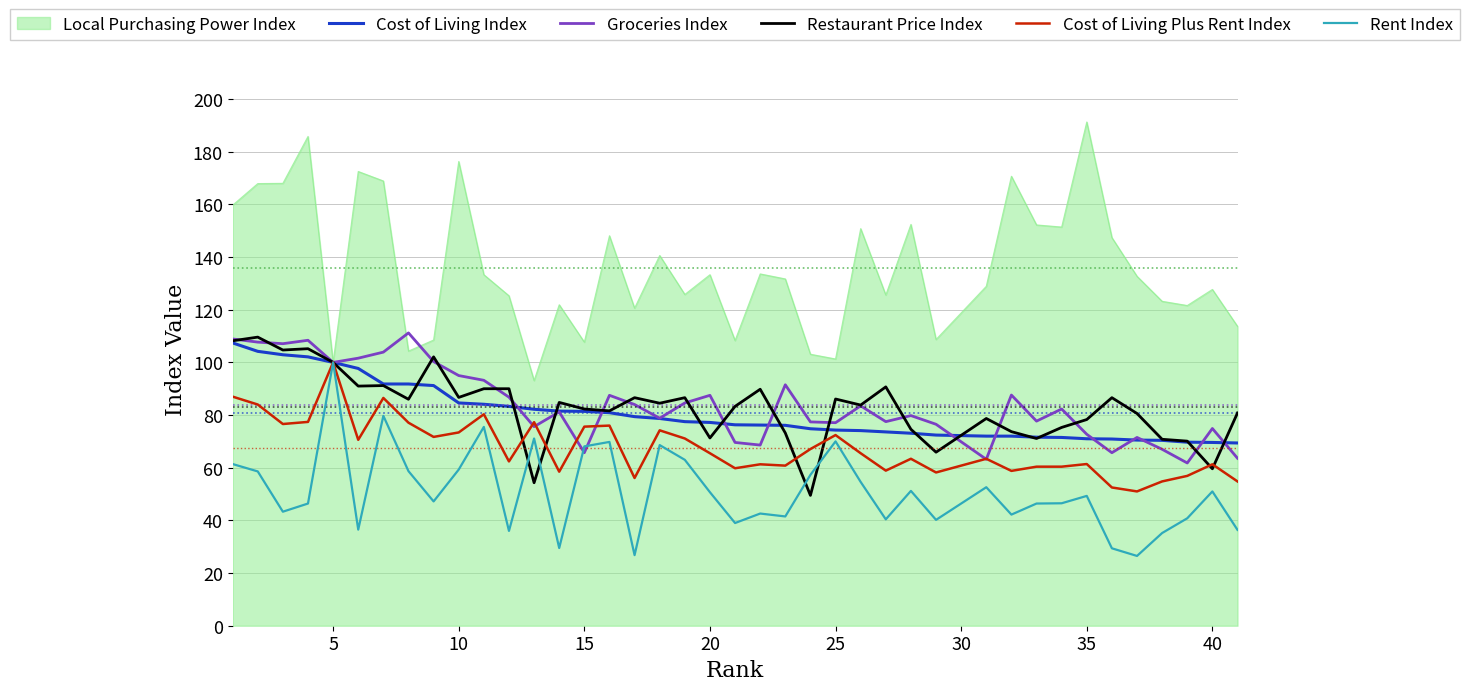

Which series has the largest total across all categories?

Local Purchasing Power Index